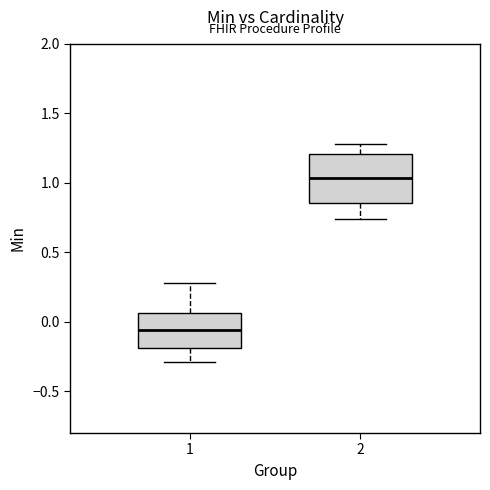

Reading left to right, read every box against the y-axis: the position of its median line, the range the box covers, and the ends of its whiskers. The values are not printed on the chart, so give them approximately, as read against the axis.

1: median -0.05, box -0.20 to 0.05, whiskers -0.30 to 0.30
2: median 1.05, box 0.85 to 1.20, whiskers 0.75 to 1.30